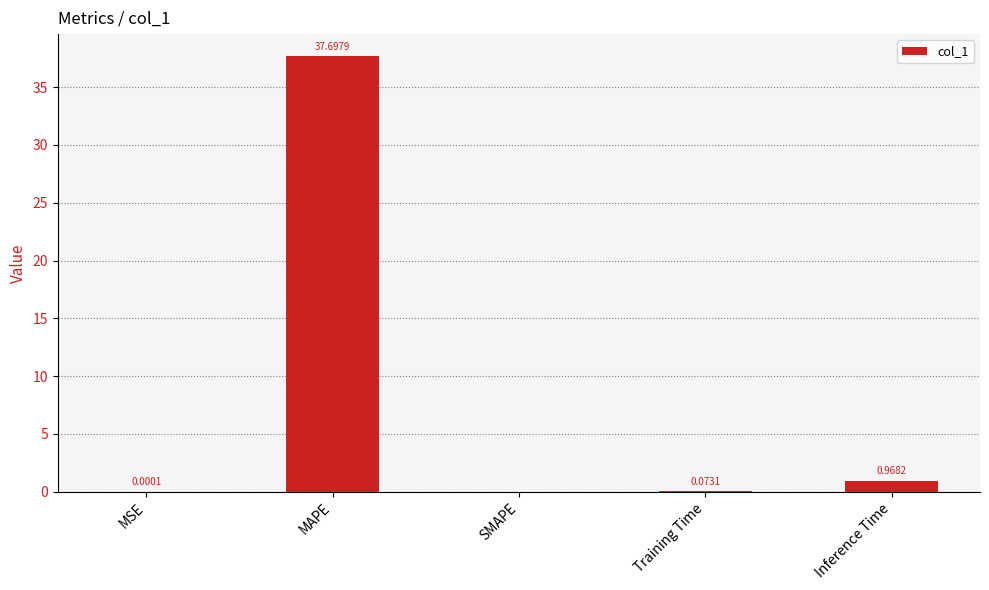

At which category does the chart reach its peak across all series?

MAPE